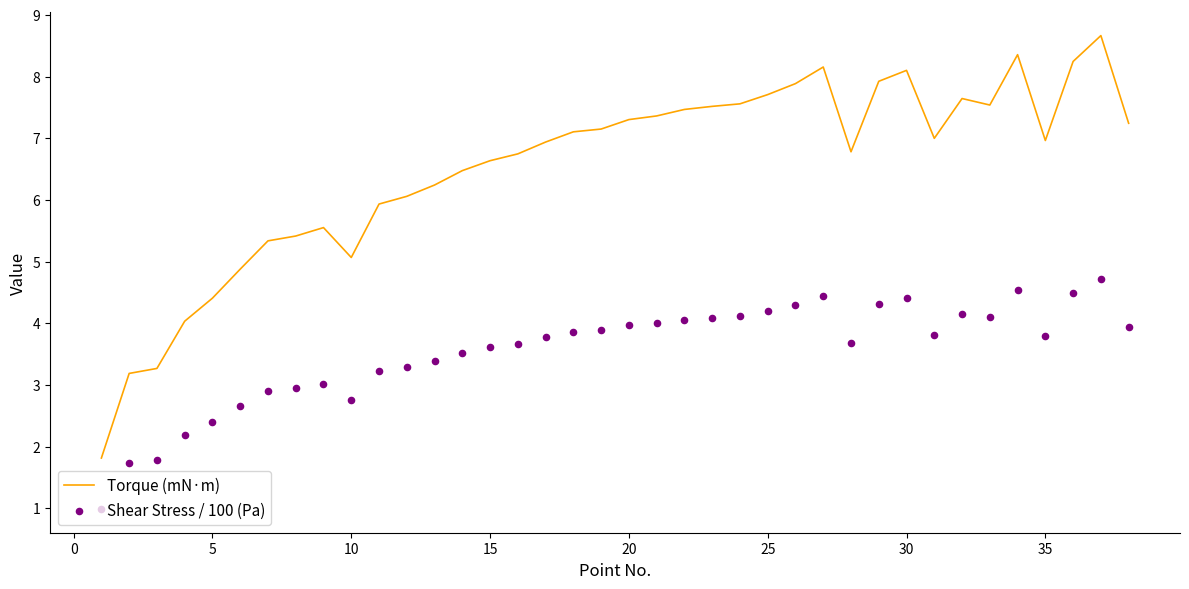

What is the minimum value for Torque (mN·m)?

1.8